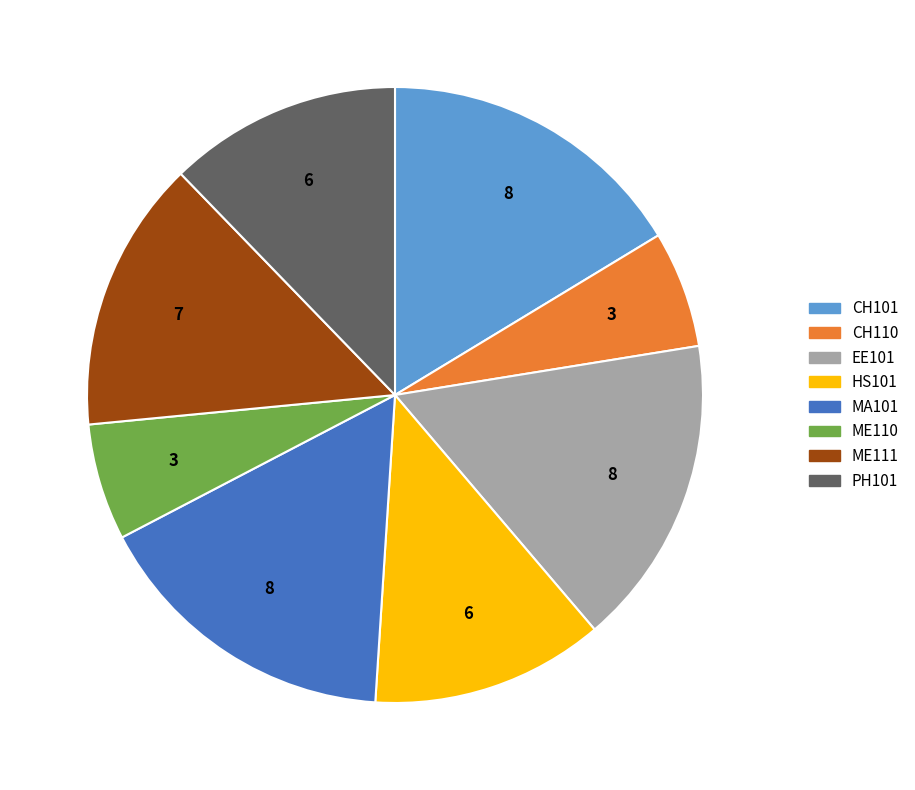

Approximately how many times larger is the value at ME110 compared to PH101?

0.5